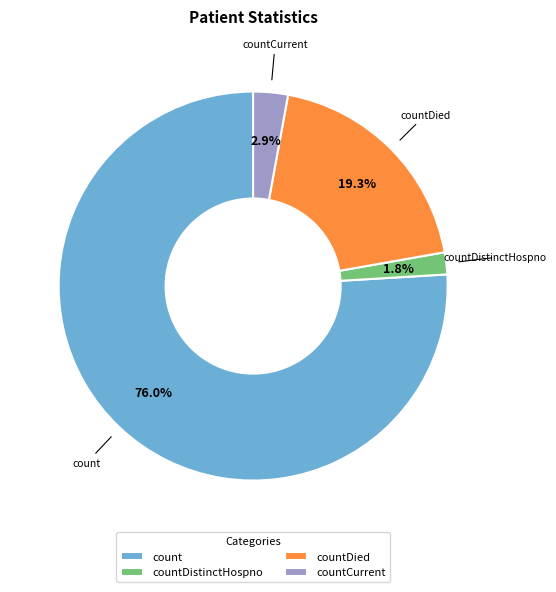

How many slices are in this pie chart?

4